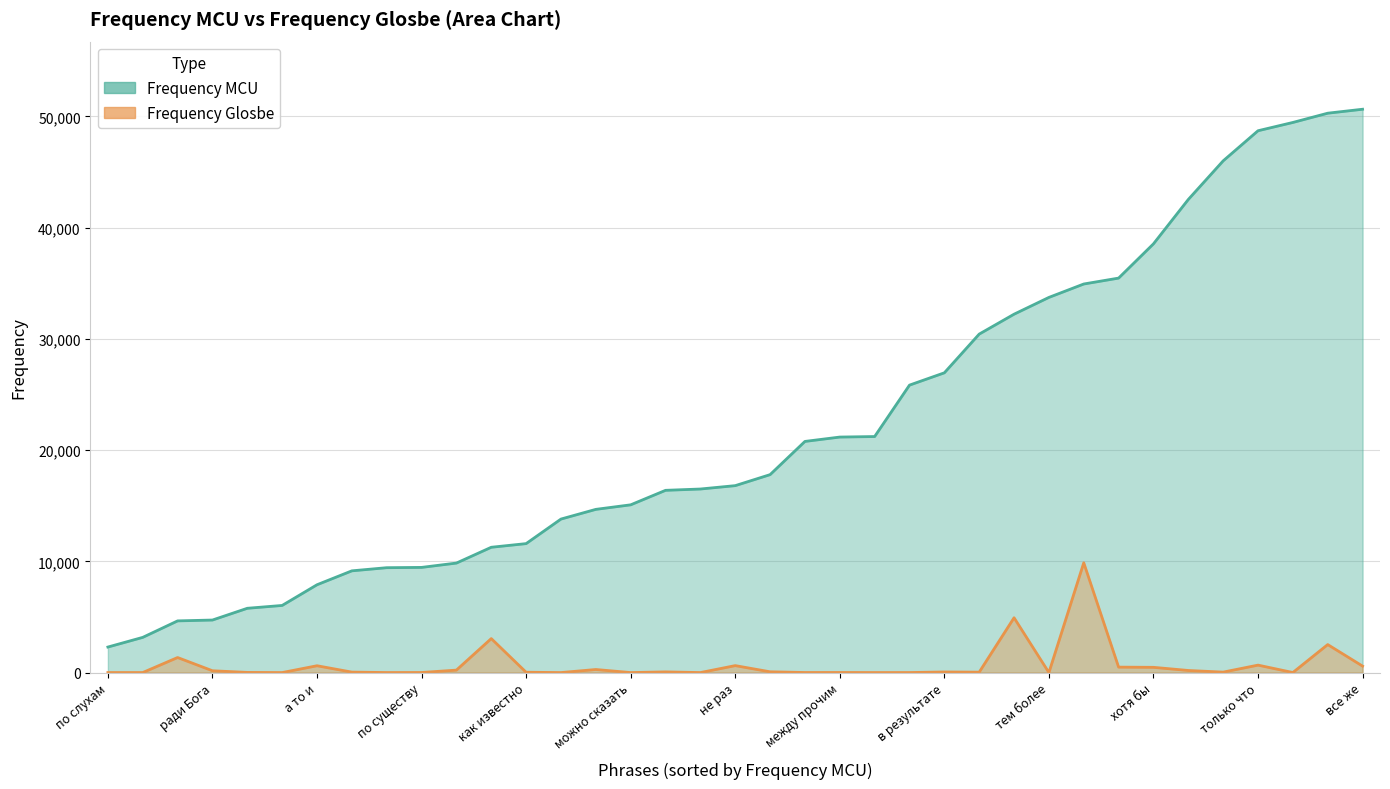

The value of Frequency Glosbe at на свете is 70. True or false?

True